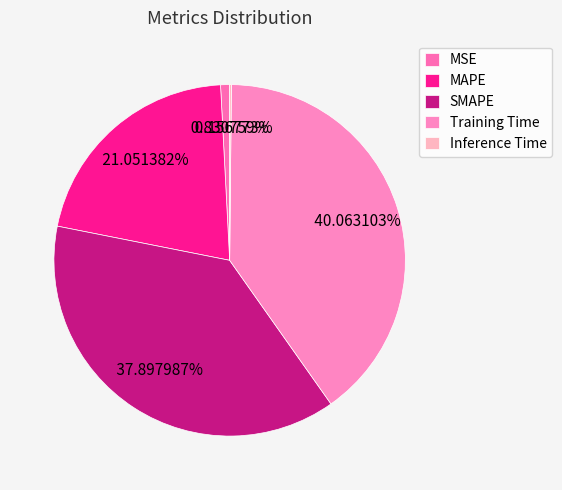

Does MSE account for over 50% of the chart?

No